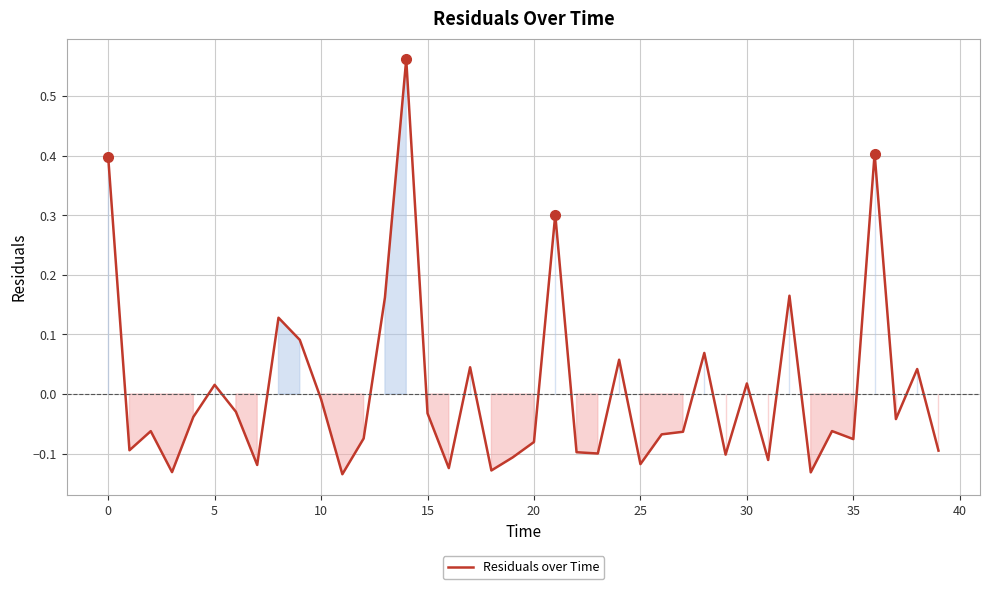

What is the difference between the maximum and minimum values?

0.7